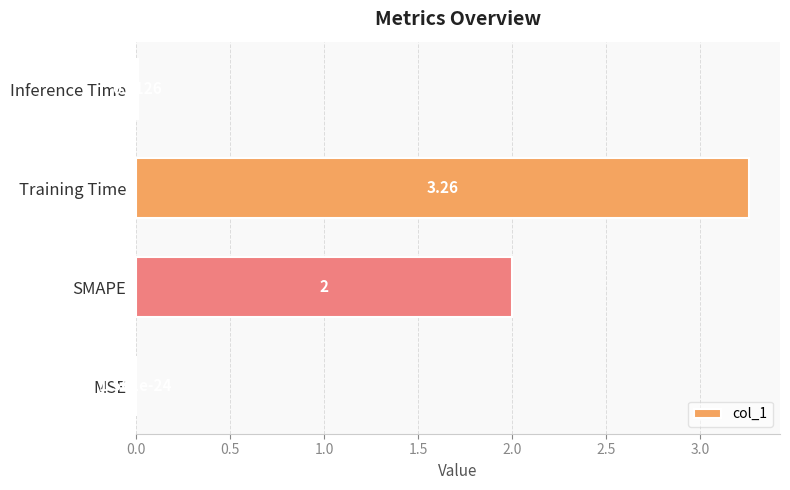

At which label is the value closest to 1?

Inference Time